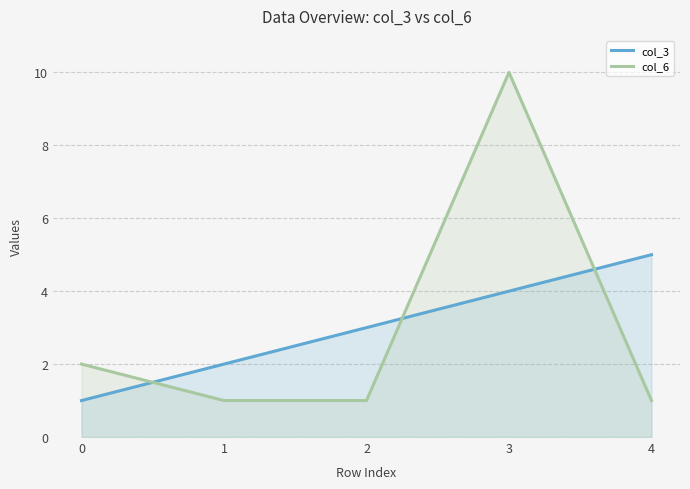

What is the maximum value for col_6?

10